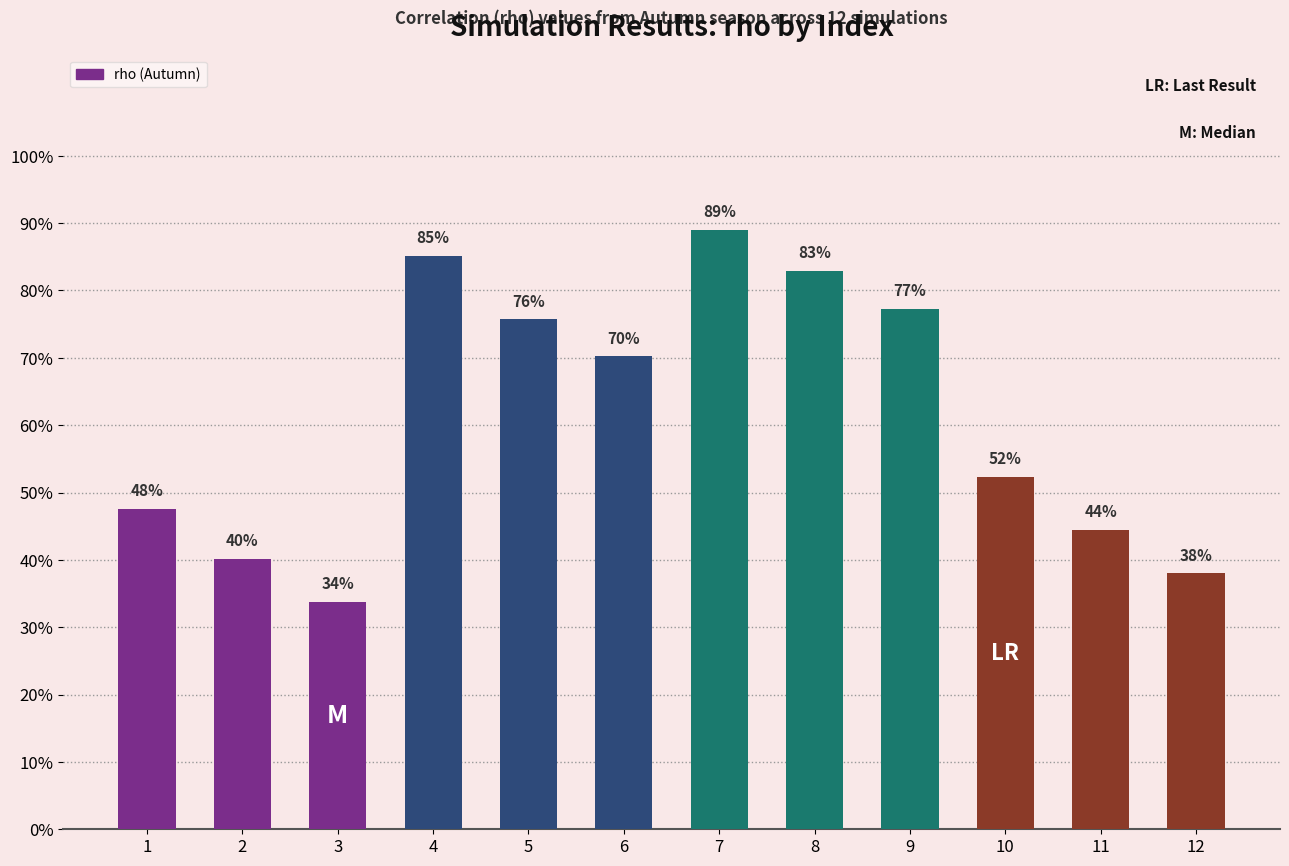

Does the chart contain stacked bars?

No